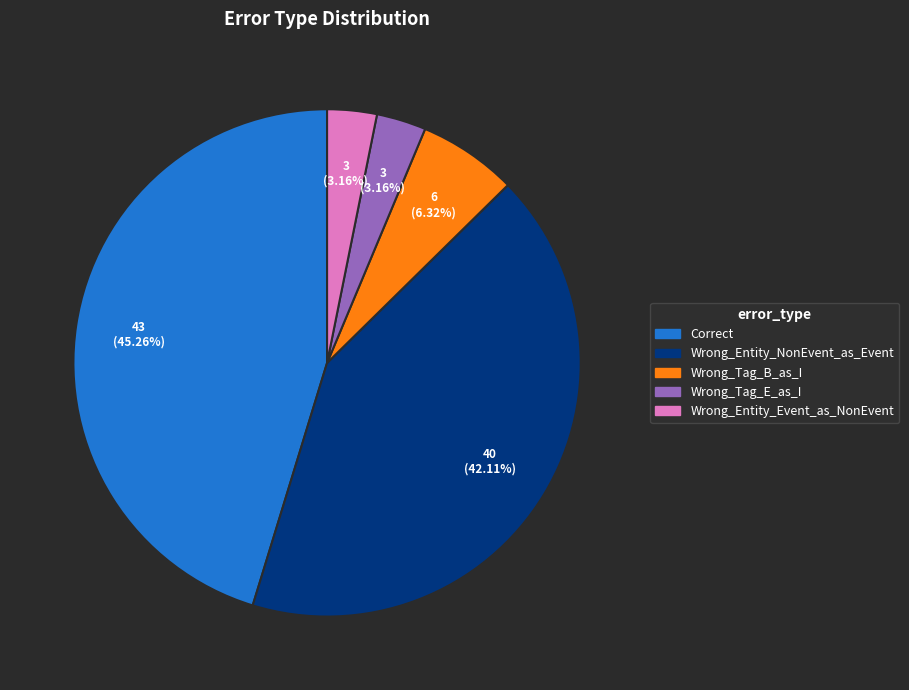

Does any single category account for the majority?

No